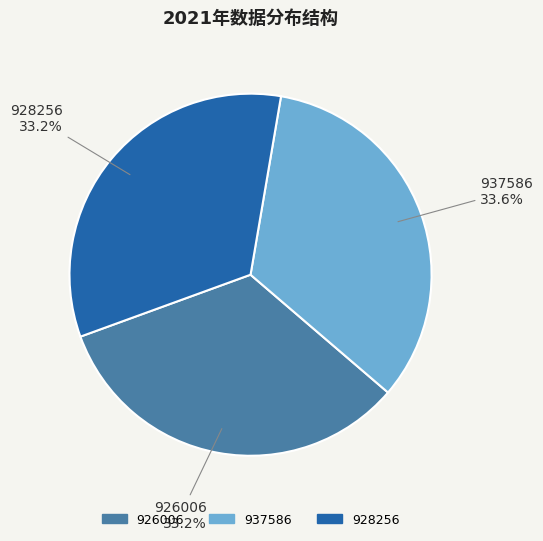

What is the ratio of the value at 928256 to the value at 937586?

1.0